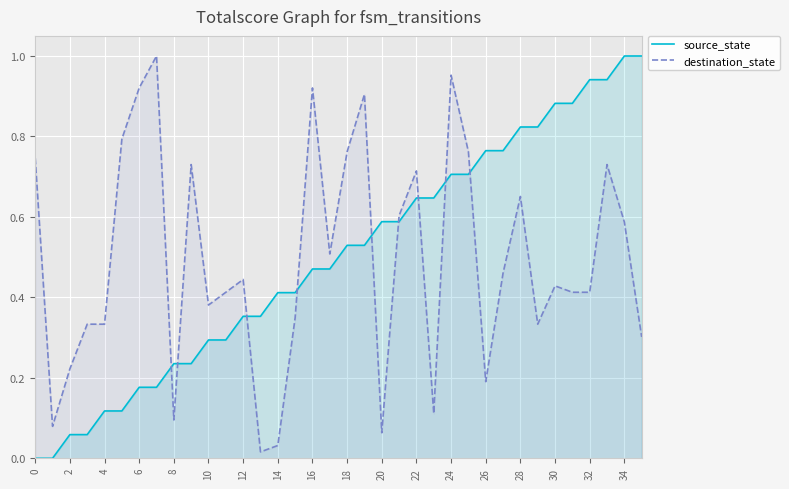

Rank the series at 24 from lowest to highest value.

source_state, destination_state